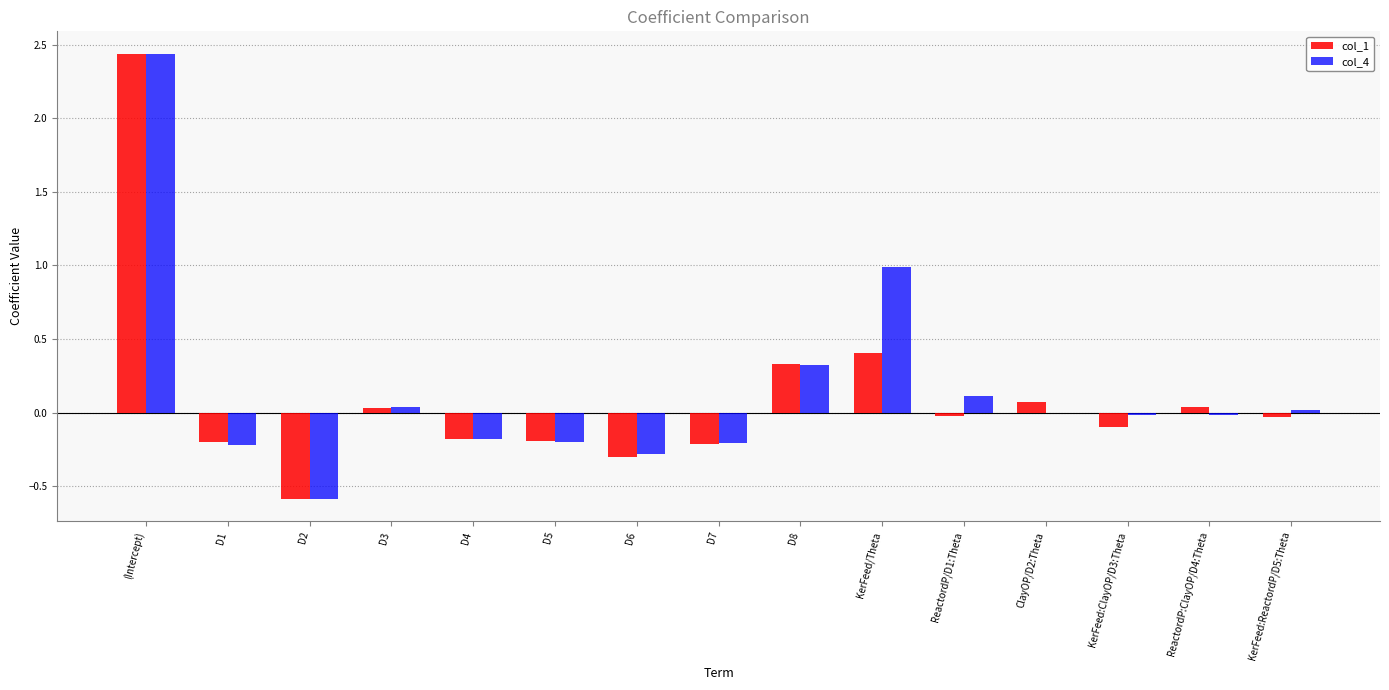

What is the total value across all series at D2?

-1.2